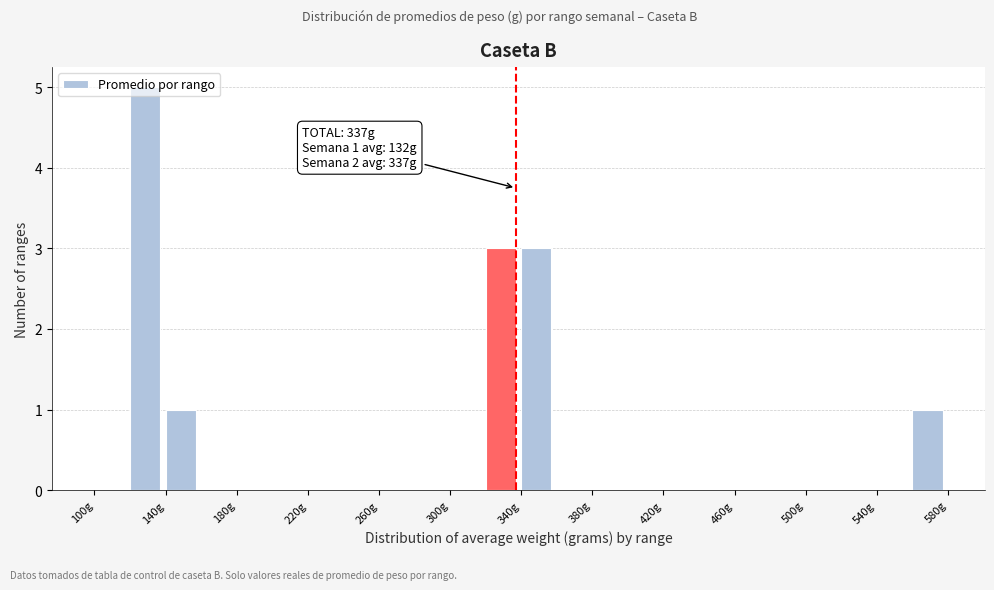

Over which range of the x-axis is the bar tallest?

120 to 140